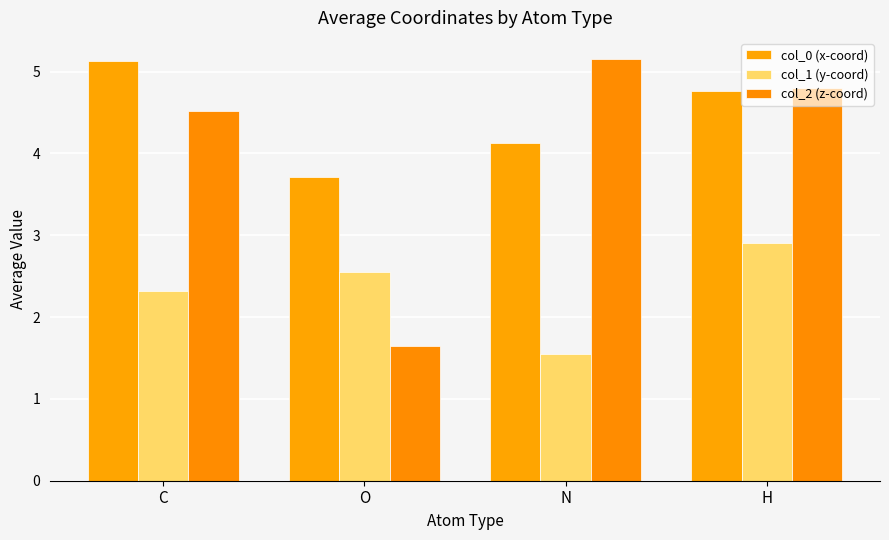

Does the chart contain stacked bars?

No